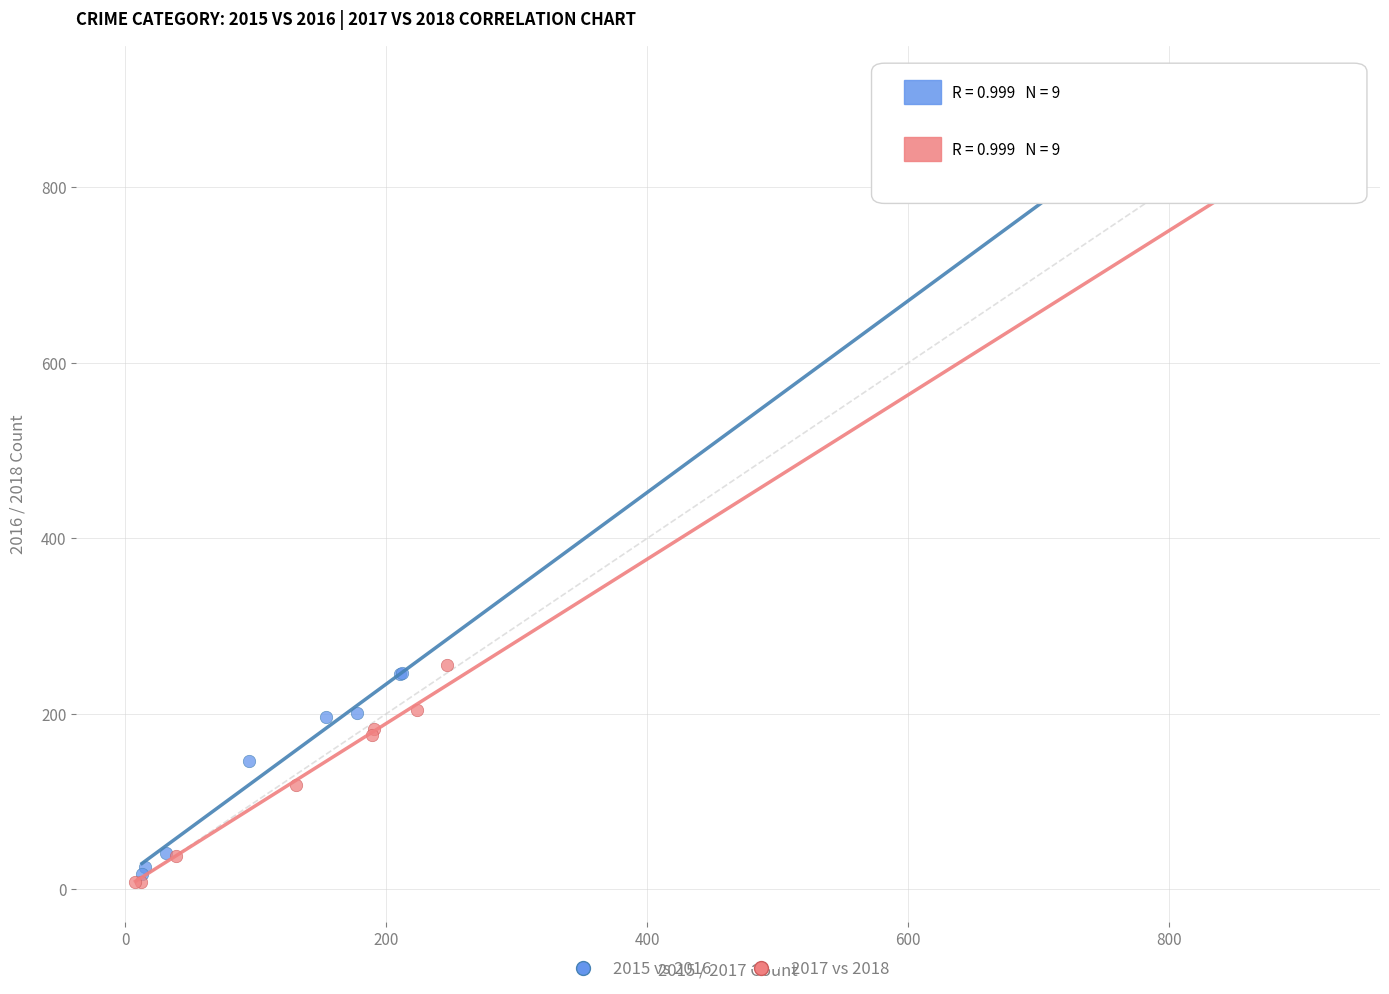

Which series has the largest Y range (max minus min)?

2017 vs 2018